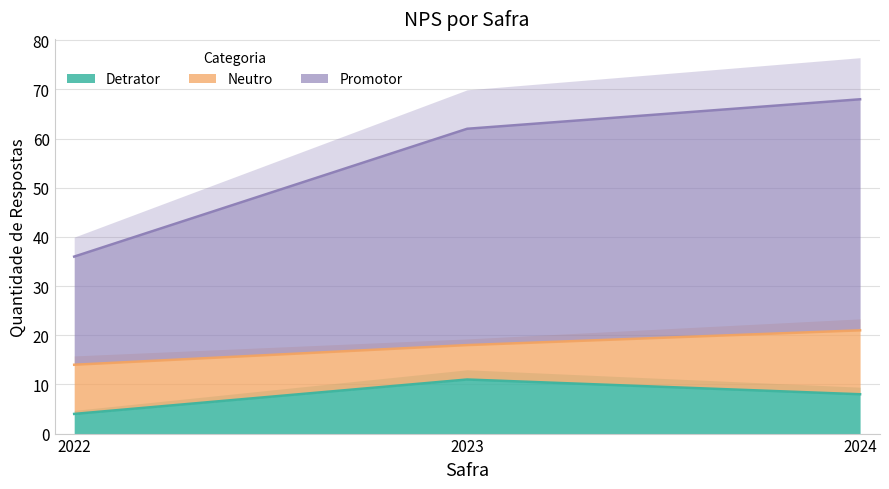

Does the chart have visible grid lines?

Yes